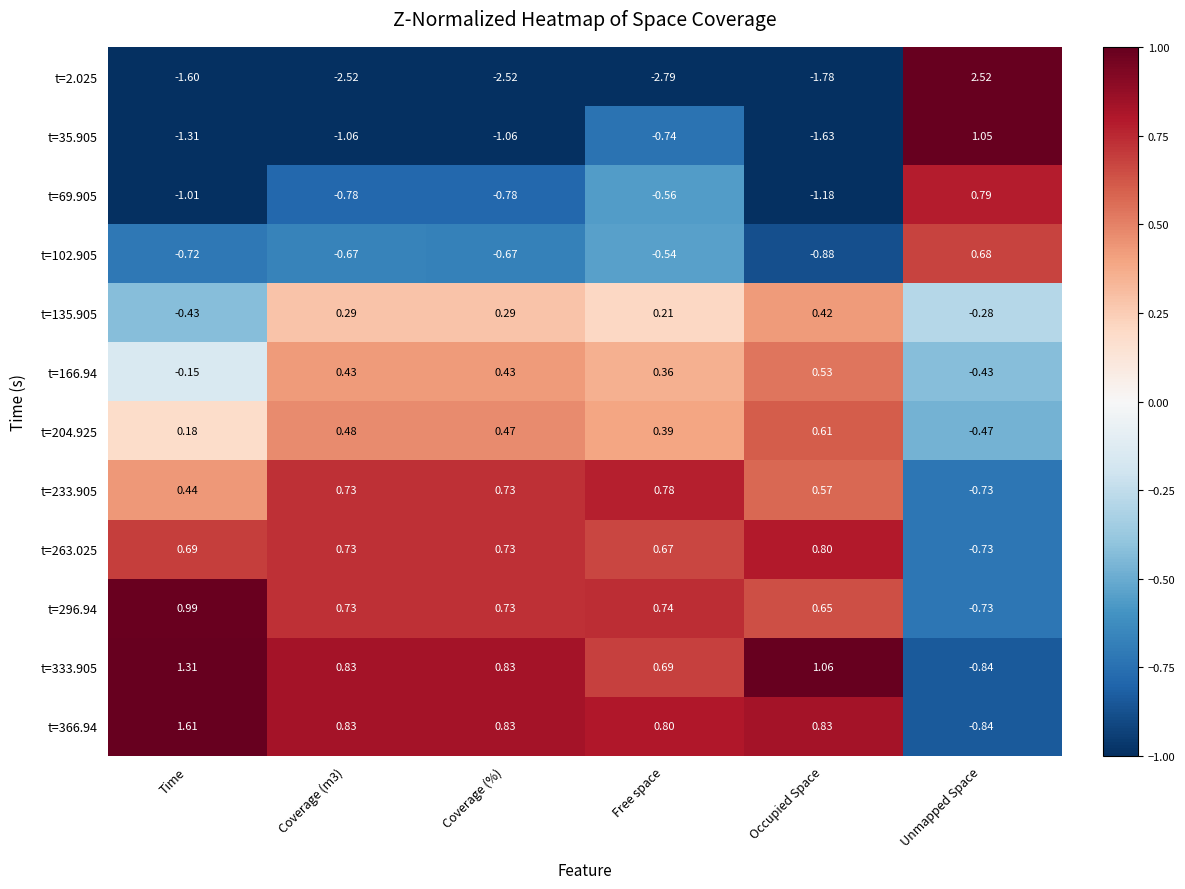

Is the value of t=263.025 at Unmapped Space greater than the value of t=166.94 at Unmapped Space?

No